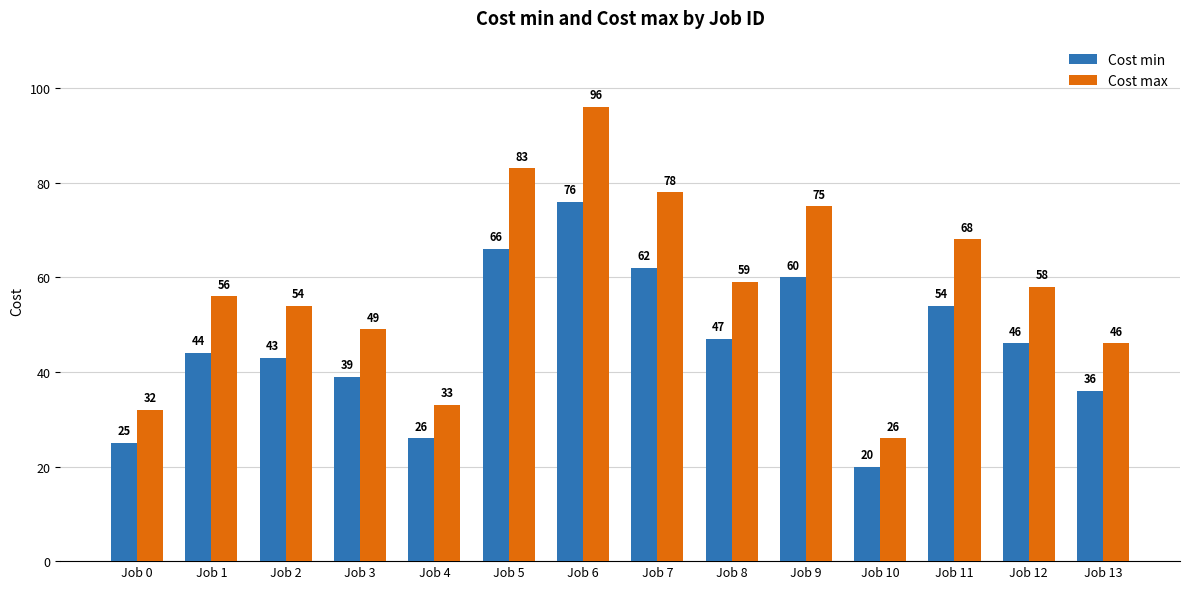

Which series has the largest range (max minus min)?

Cost max